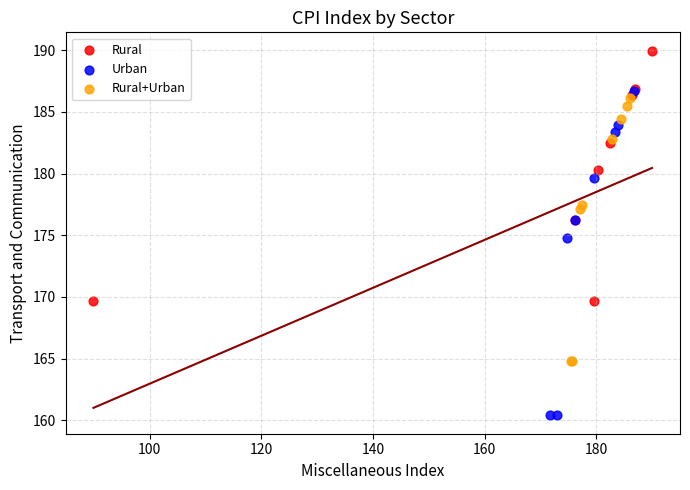

Which series has the widest spread of Y values?

Urban